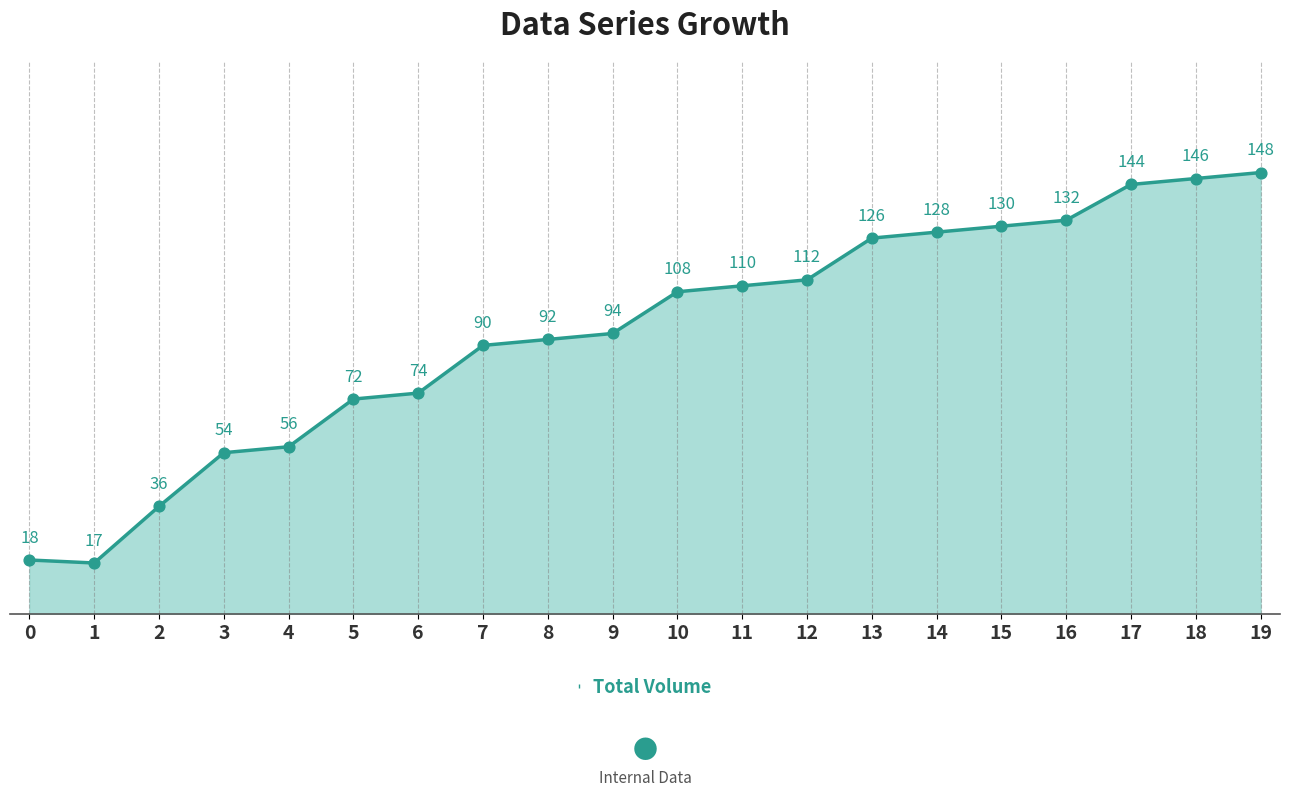

Approximately how many times larger is the value at 2 compared to 9?

0.4